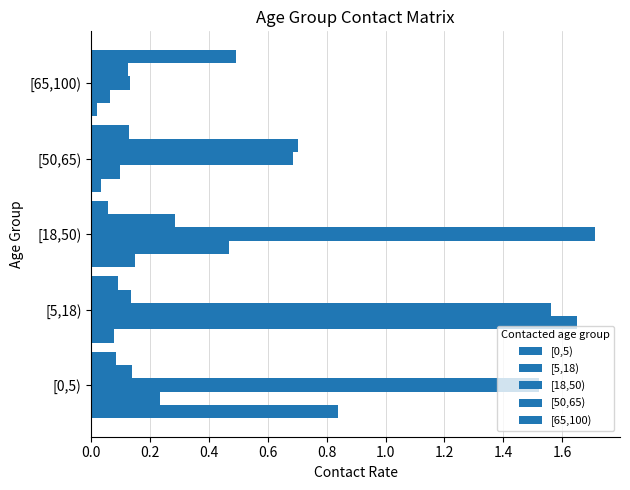

How many categories are shown in the chart?

5